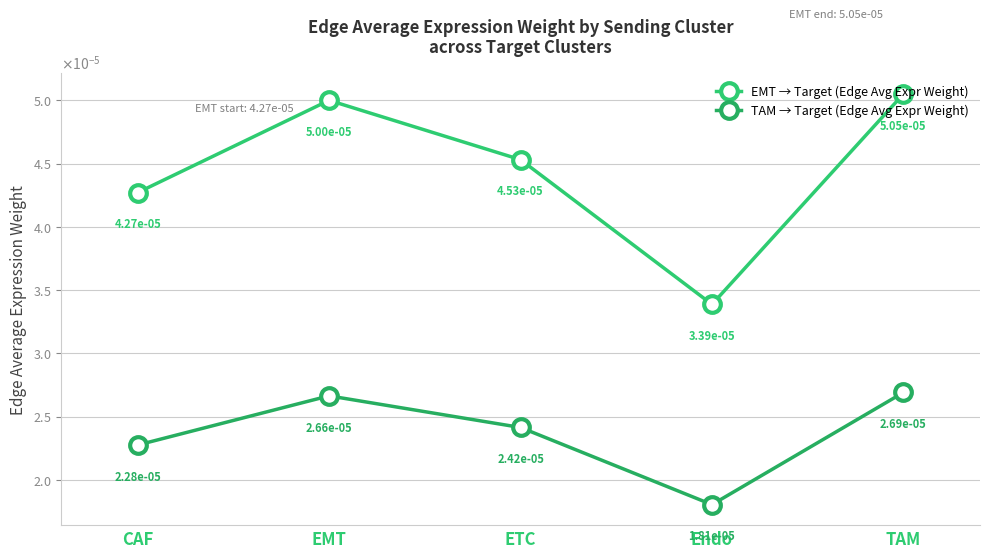

What is the label of the 2nd point from the left?

EMT